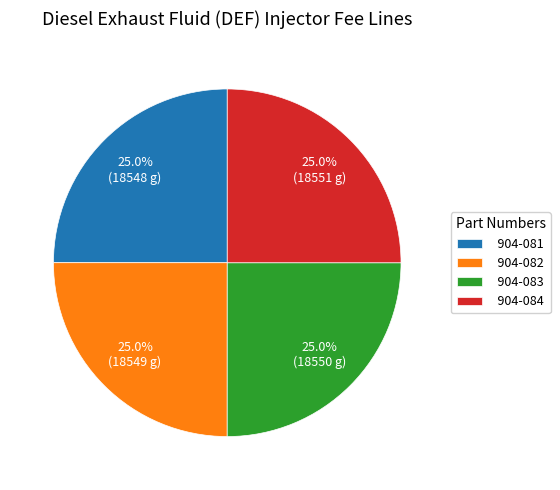

The 904-081 slice represents 11% of the pie. True or false?

False